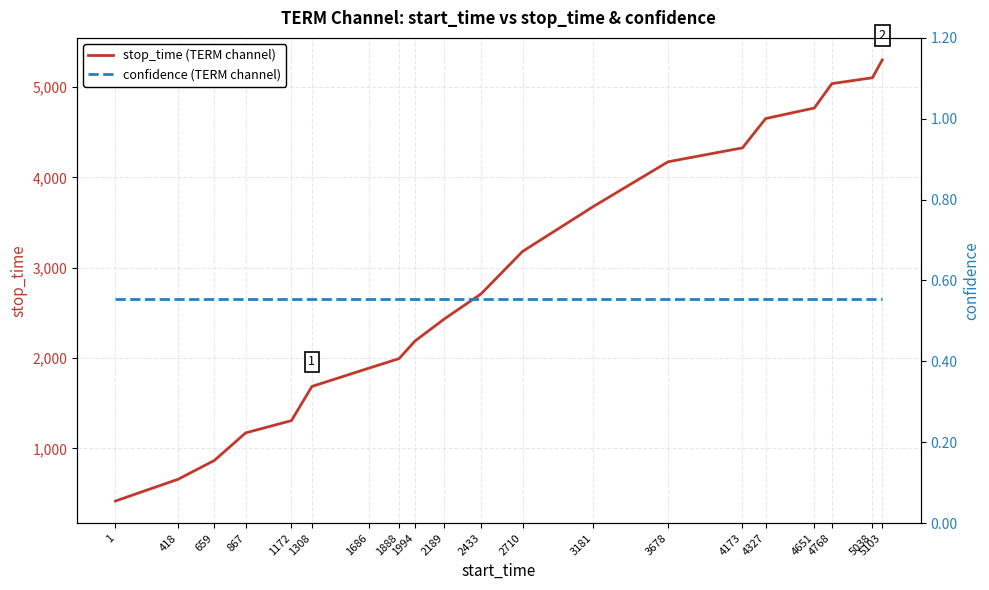

True or false: confidence (TERM channel) has a value of 0.2 at 4651.

False